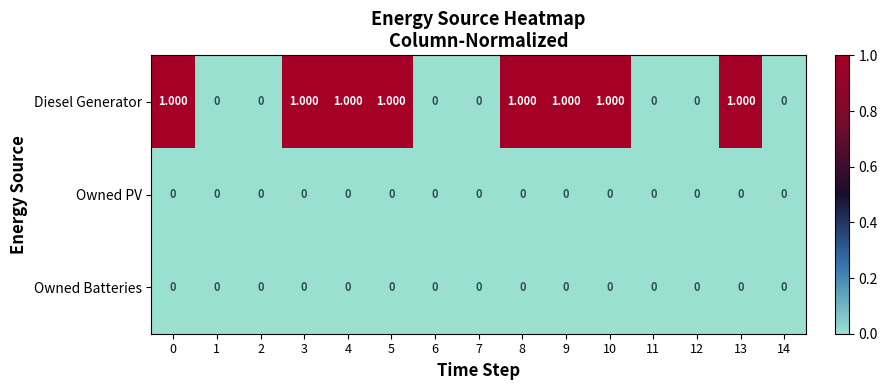

How many categories are shown in the chart?

15